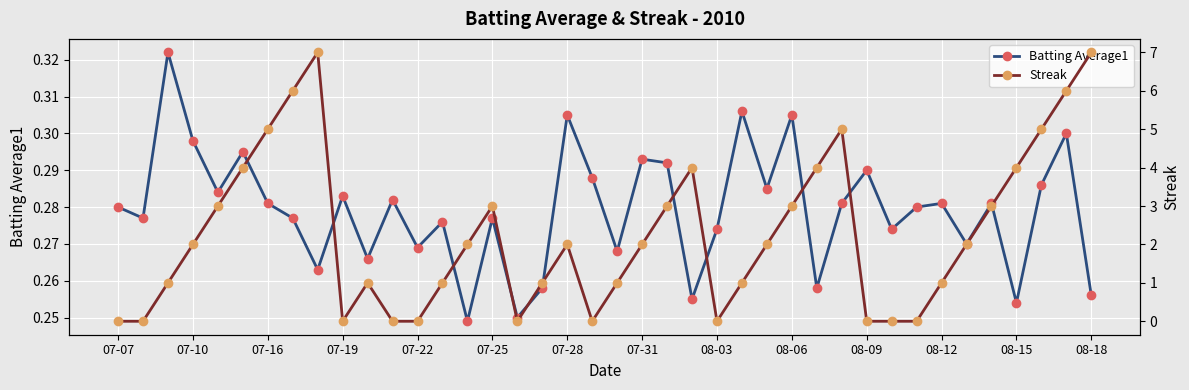

How many interior local peaks does the Batting Average1 series have?

14